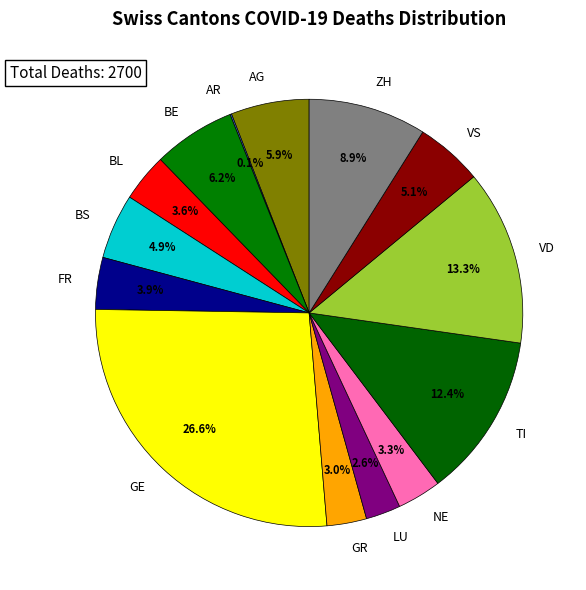

Which has a higher value, GR or VS?

VS